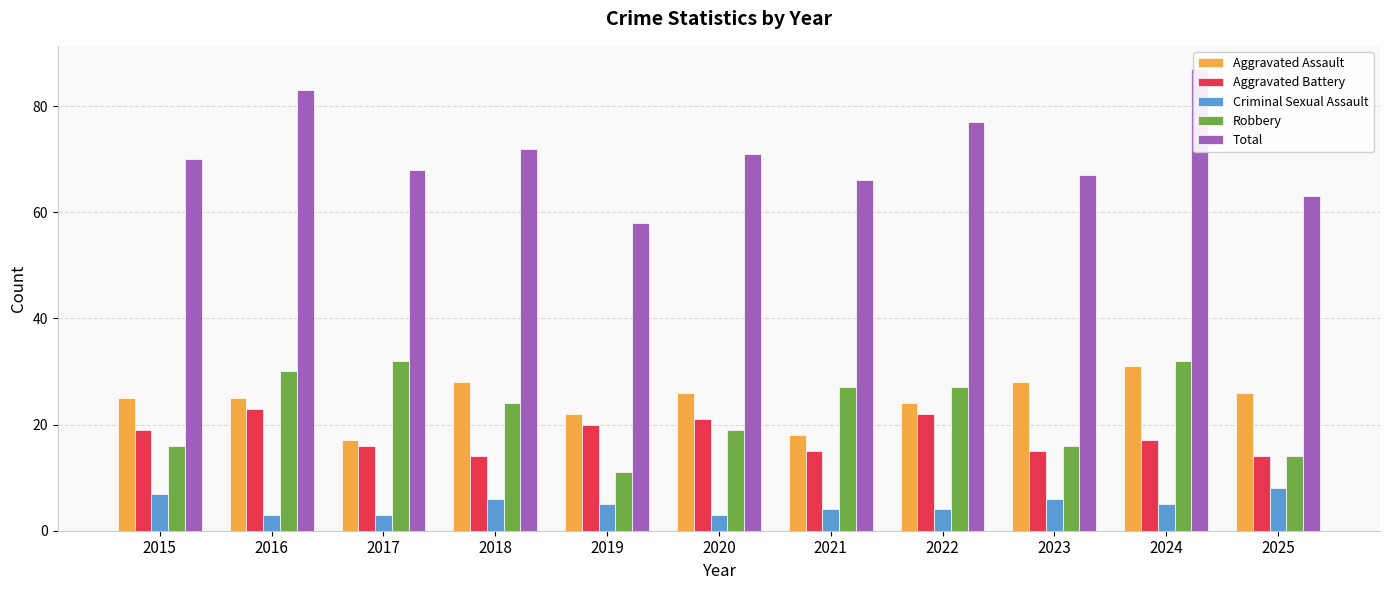

What are all the series names shown in the legend?

Aggravated Assault, Aggravated Battery, Criminal Sexual Assault, Robbery, Total